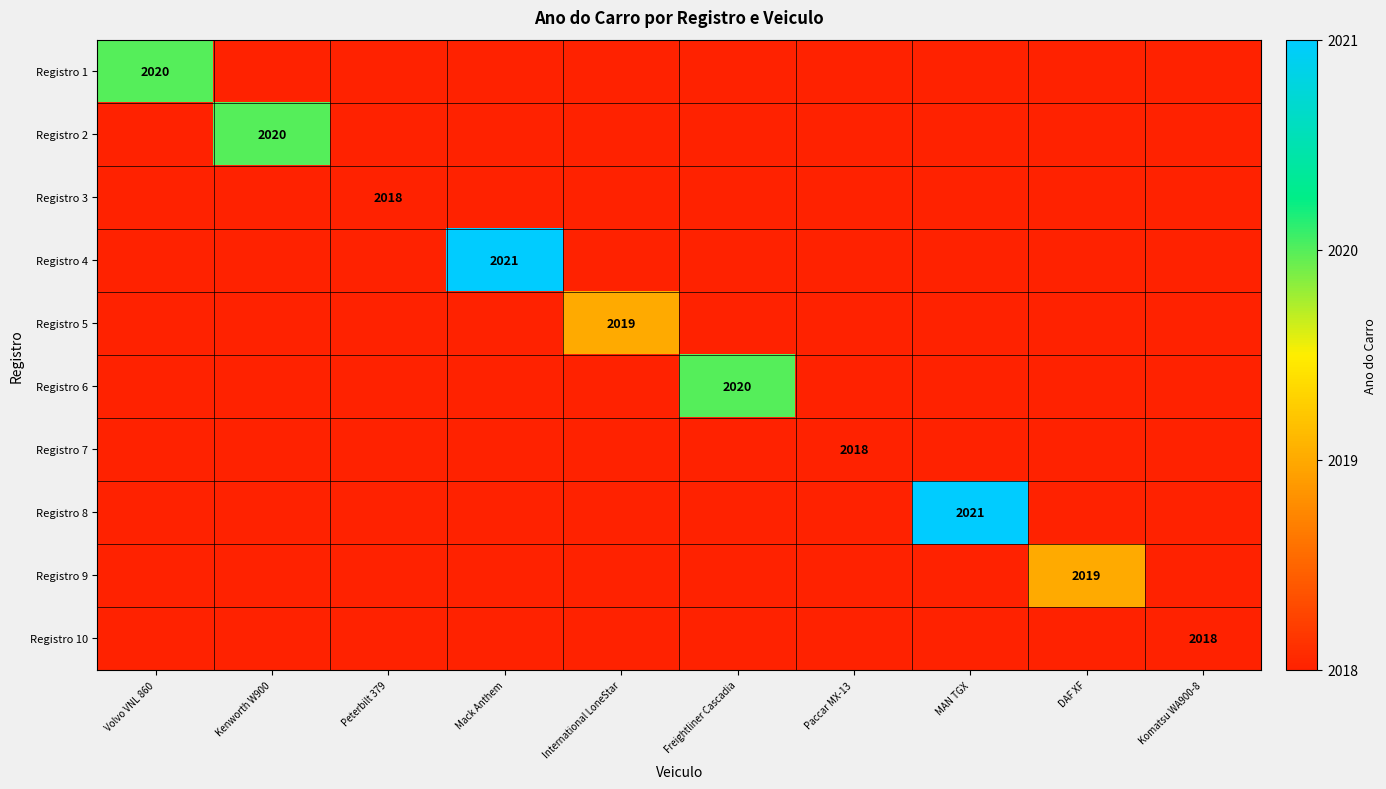

The Registro 4 series shows 3482 at Mack Anthem. True or false?

False